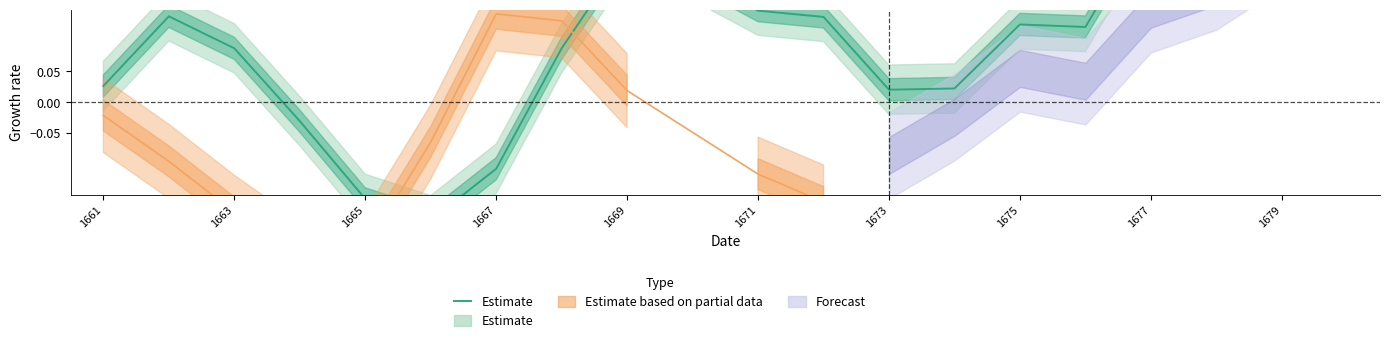

How many positive values are there?

16